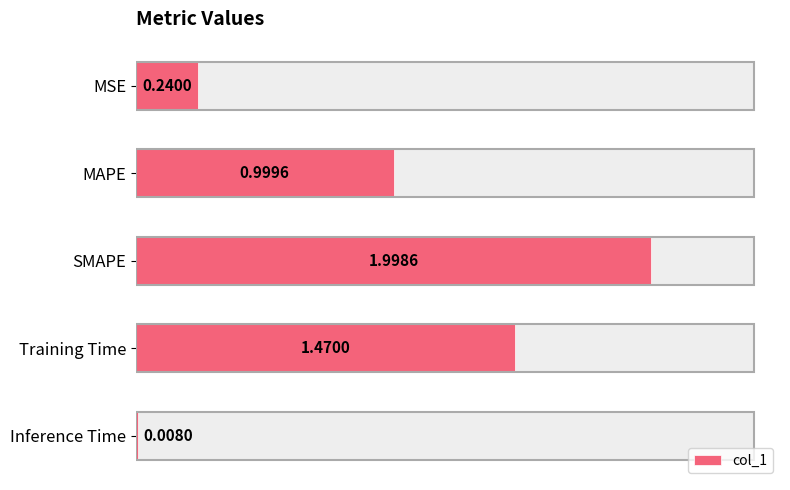

How many categories are shown in the chart?

5